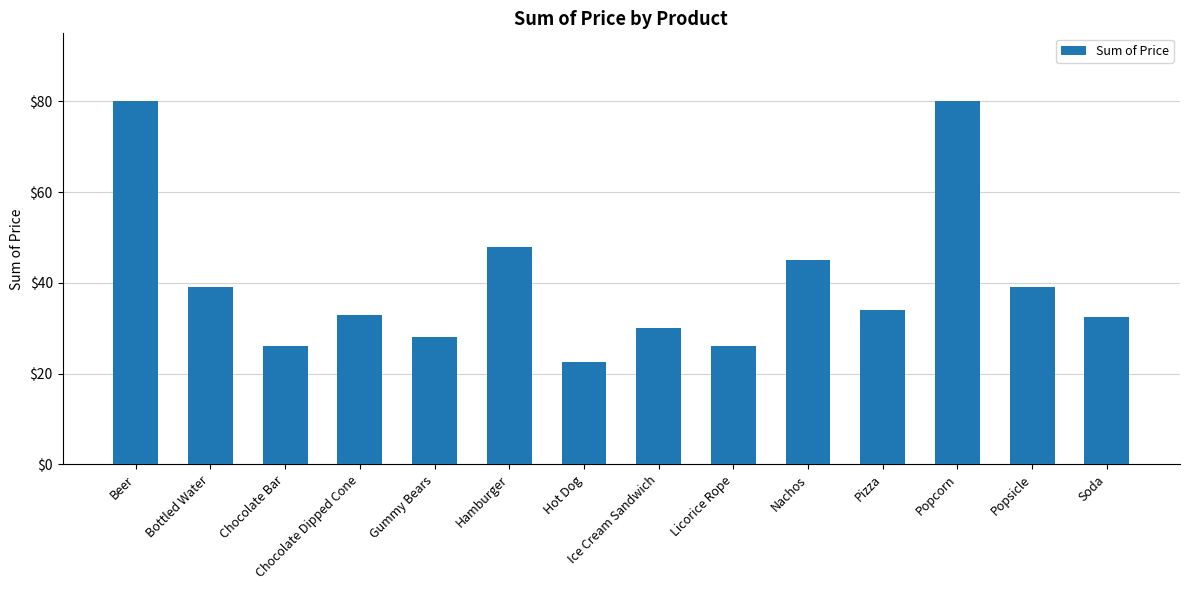

True or false: the data shows 59.0 at Bottled Water.

False